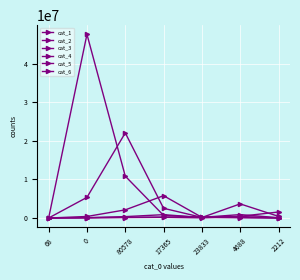

Between 80578 and 23833, which series saw the biggest shift?

cat_2